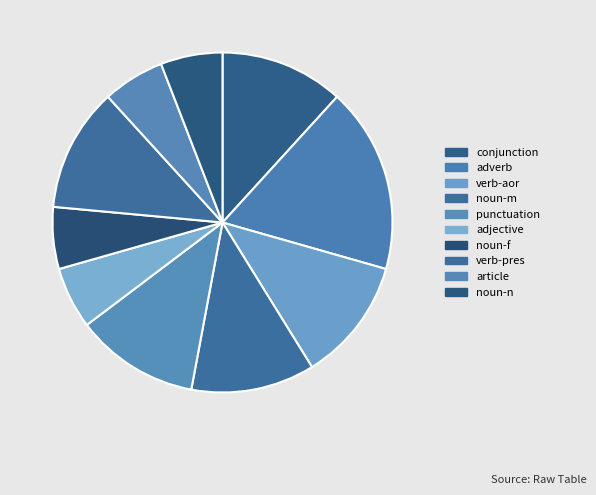

Is there a majority slice in this chart?

No